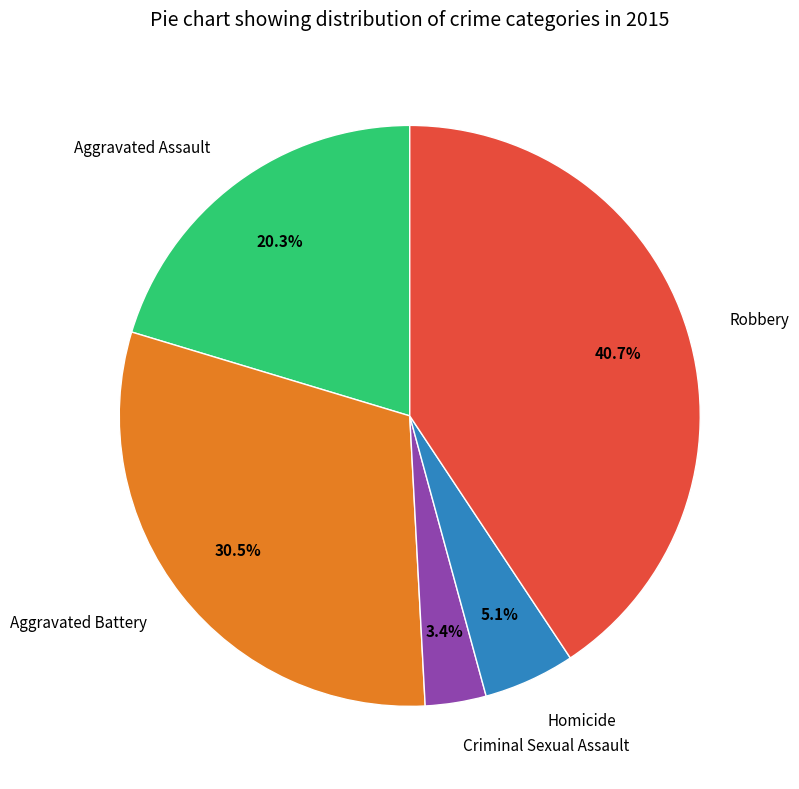

To the nearest percent, what is the average slice percentage?

20%